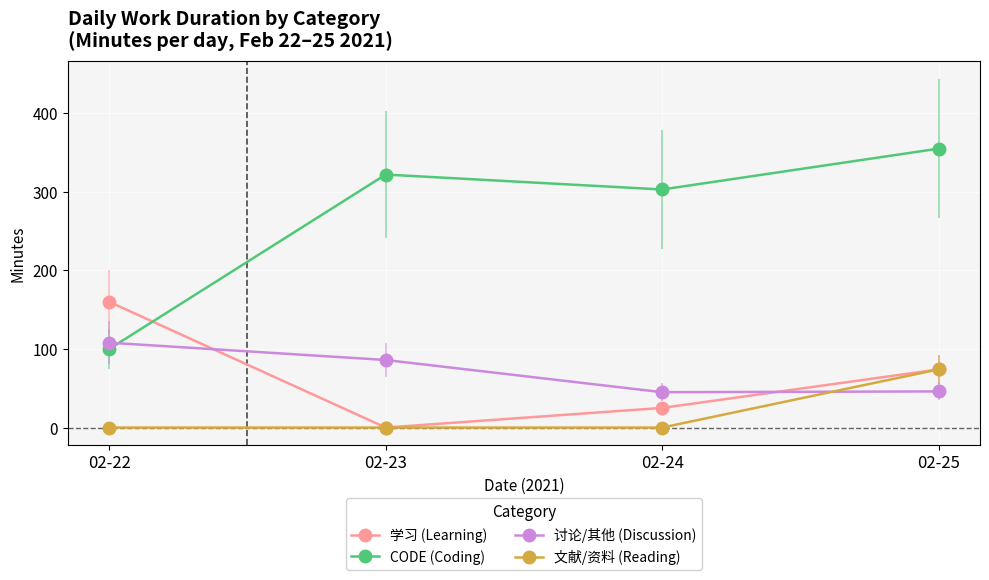

What is the difference between the maximum and minimum values in the CODE (Coding) series?

255